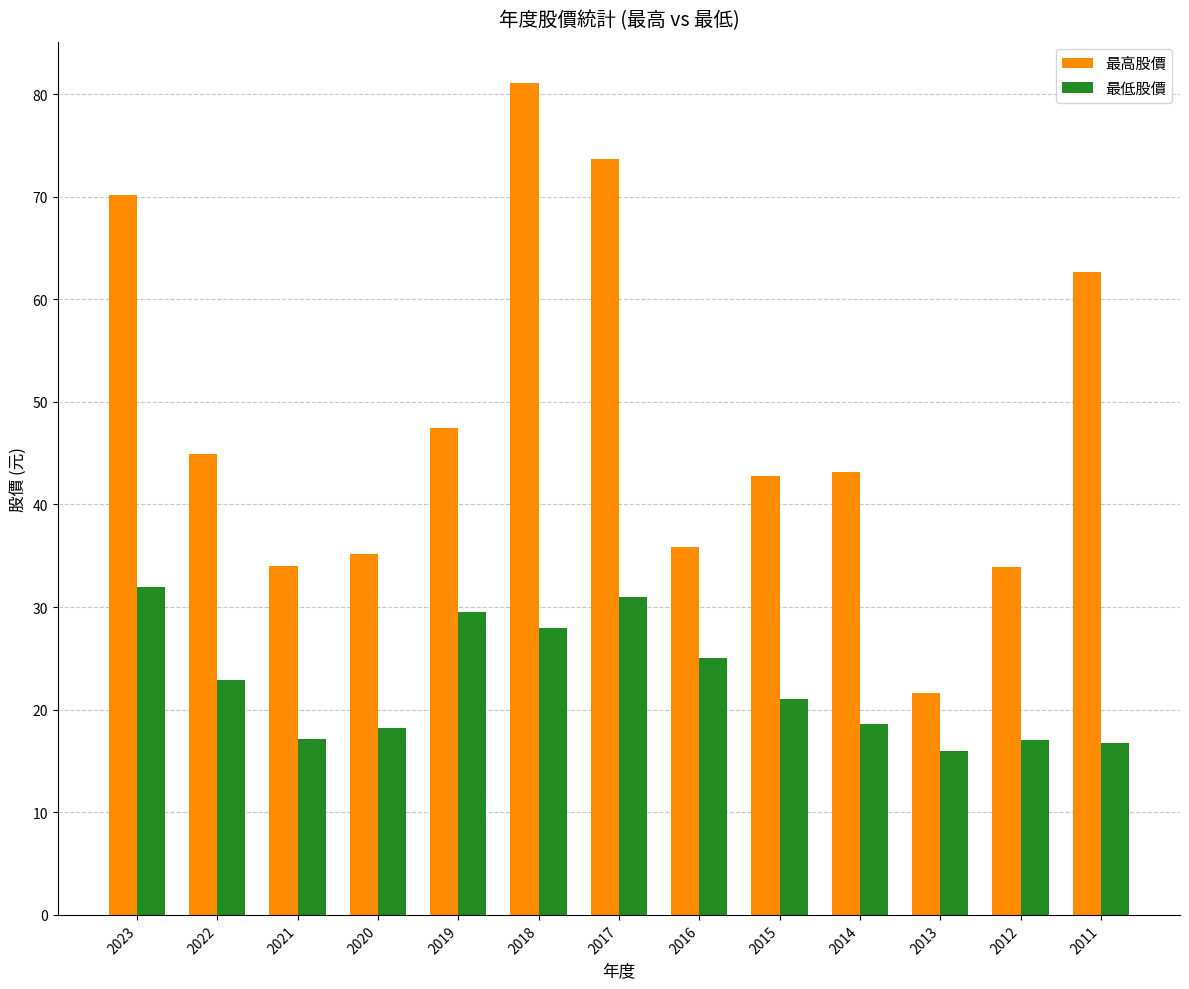

The value of 最高股價 at 2020 is 58.7. True or false?

False